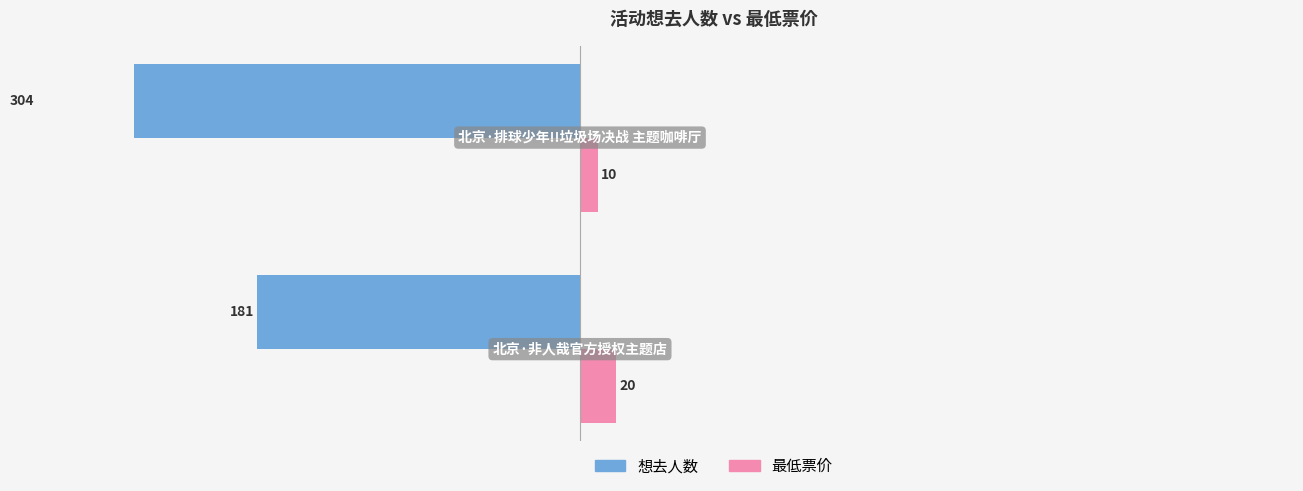

Which series changed the most between −300 and −200?

想去人数